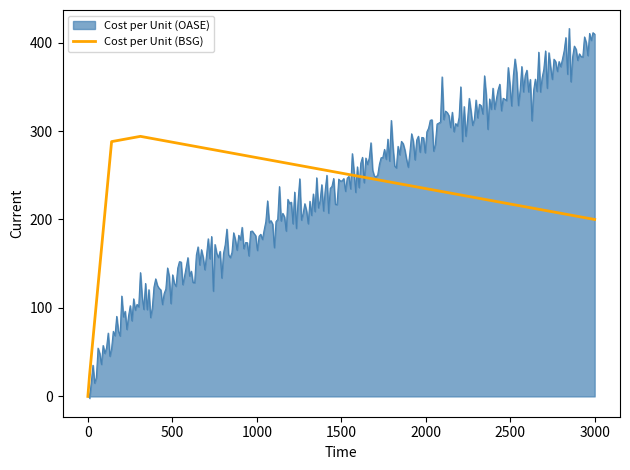

Which series has the largest total across all categories?

Cost per Unit (BSG)